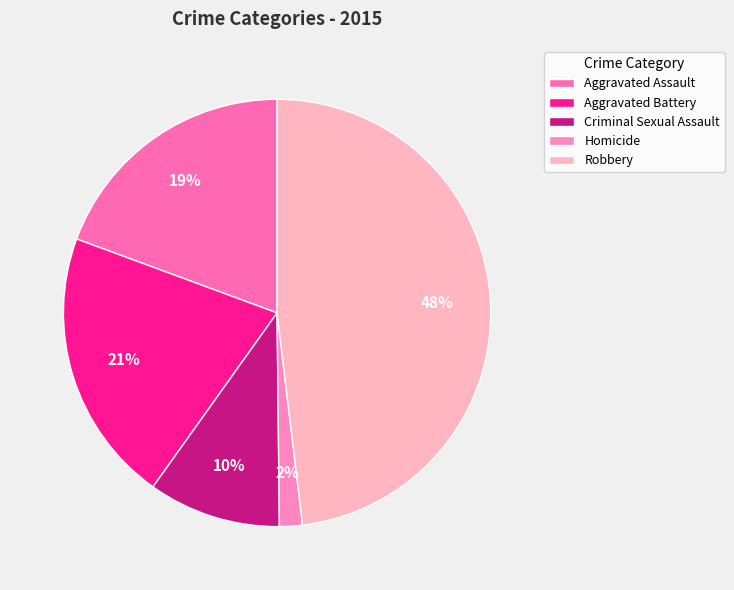

True or false: Aggravated Battery accounts for 21% of the total.

True